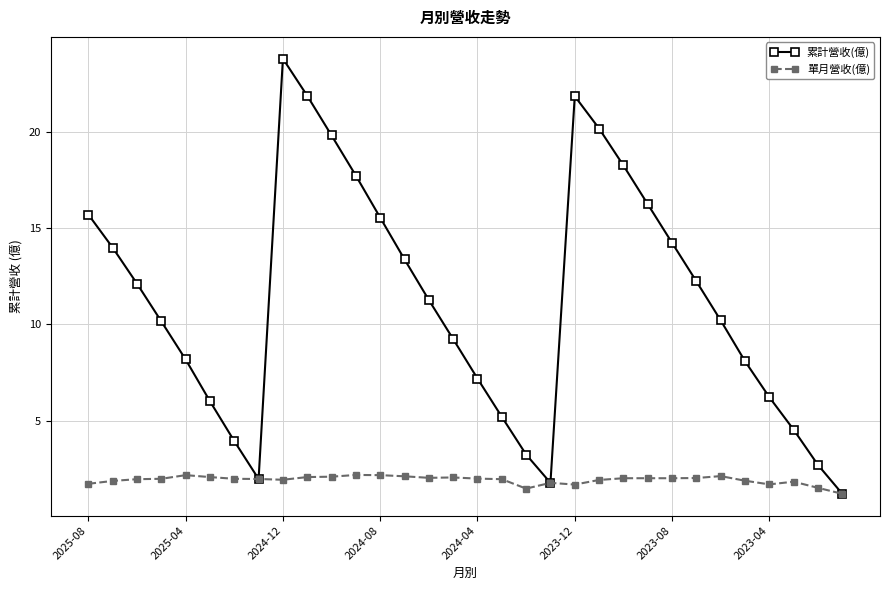

True or false: 累計營收(億) has more than 0 interior local peaks.

True